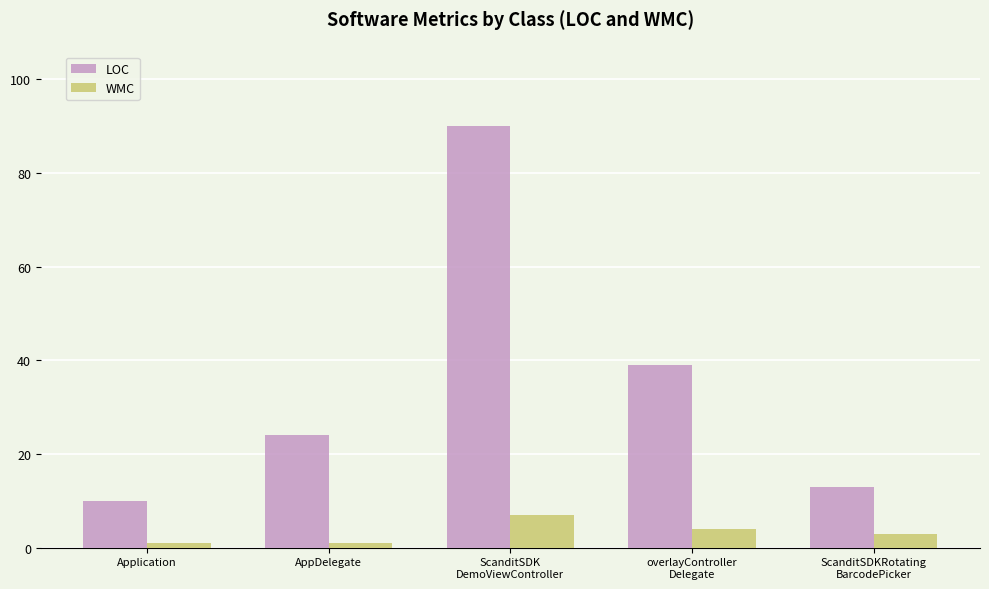

Which series changed the most between overlayController
Delegate and ScanditSDKRotating
BarcodePicker?

LOC